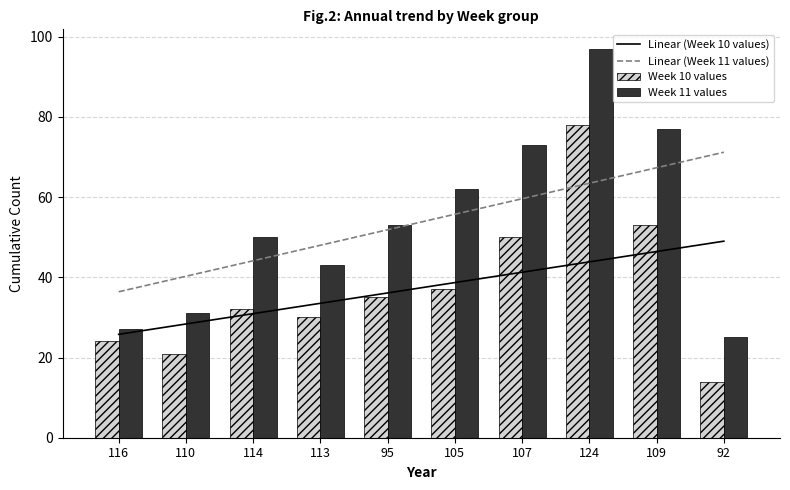

How many data points in Week 11 values are above 53?

4